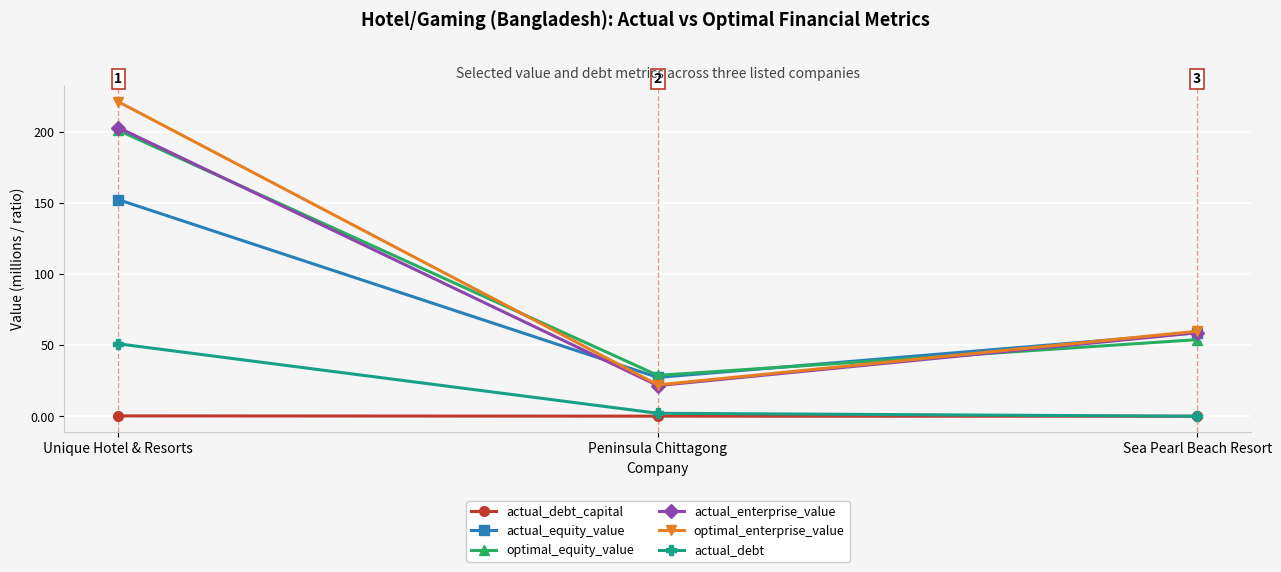

The value of actual_enterprise_value at Peninsula Chittagong is 7.0. True or false?

False